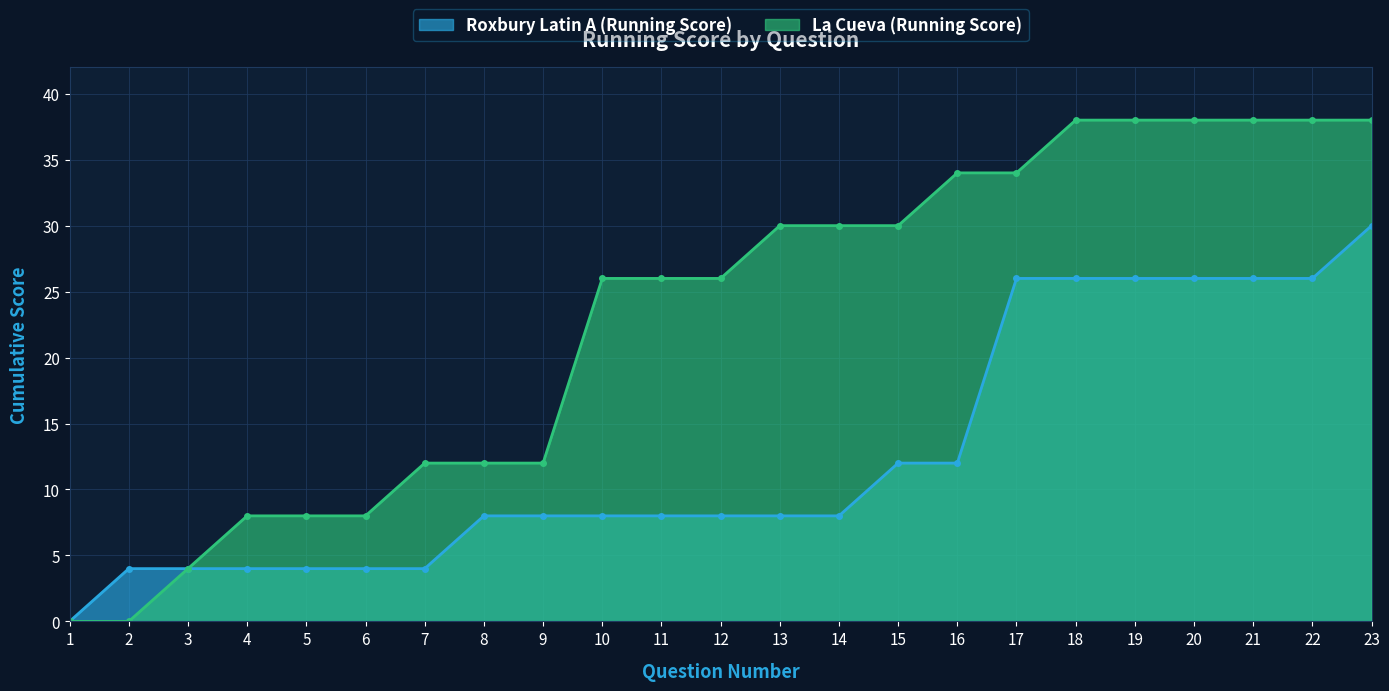

True or false: Roxbury Latin A (Running Score) and La Cueva (Running Score) cross at least once.

False